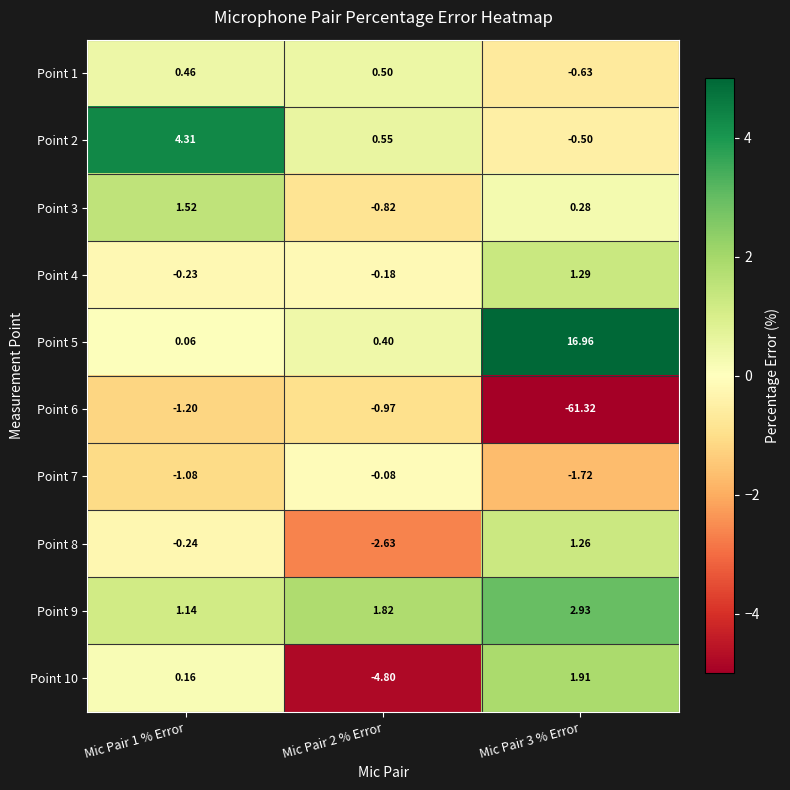

Is the value of Point 7 at Mic Pair 3 % Error greater than the value of Point 8 at Mic Pair 3 % Error?

No